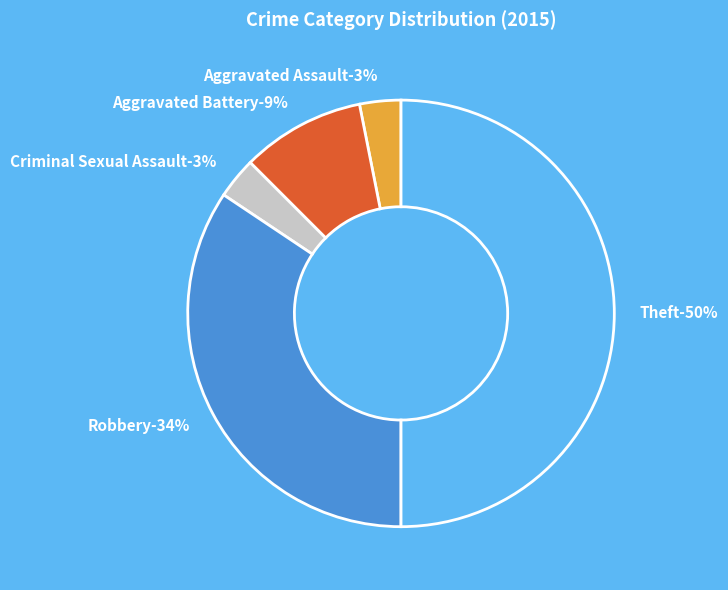

True or false: Aggravated Battery accounts for 18% of the total.

False